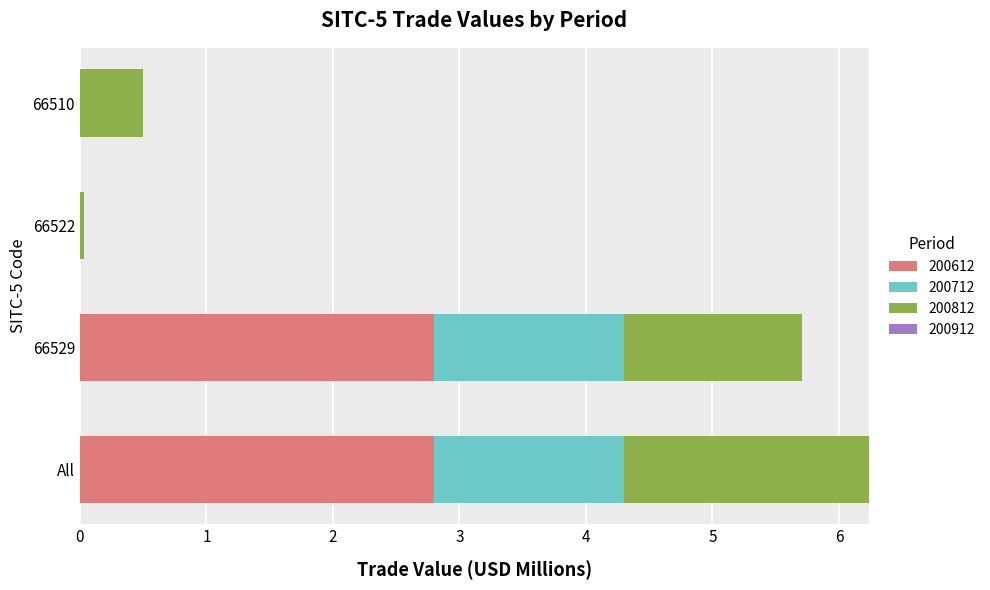

At which category is the sum across all series the highest?

All